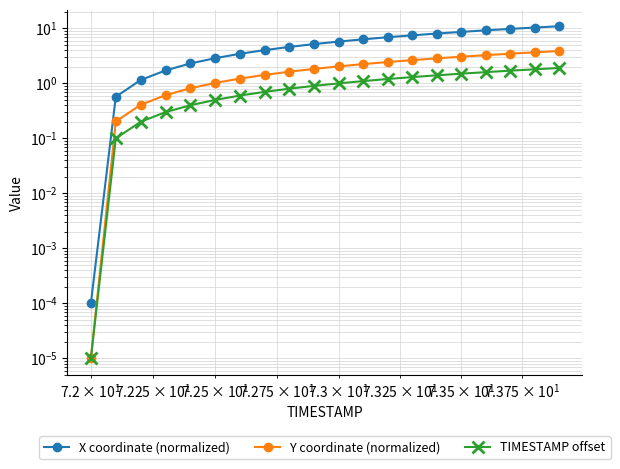

Which series has the largest total across all categories?

X coordinate (normalized)